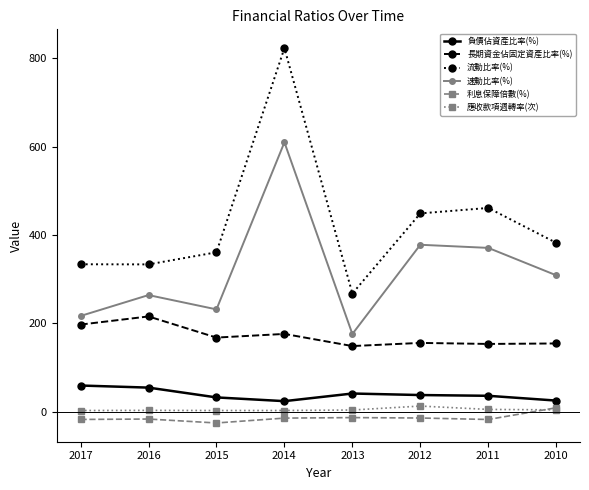

Which series has the largest total across all categories?

流動比率(%)